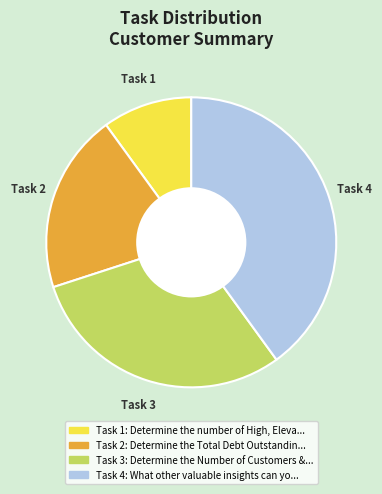

Is there a majority slice in this chart?

No